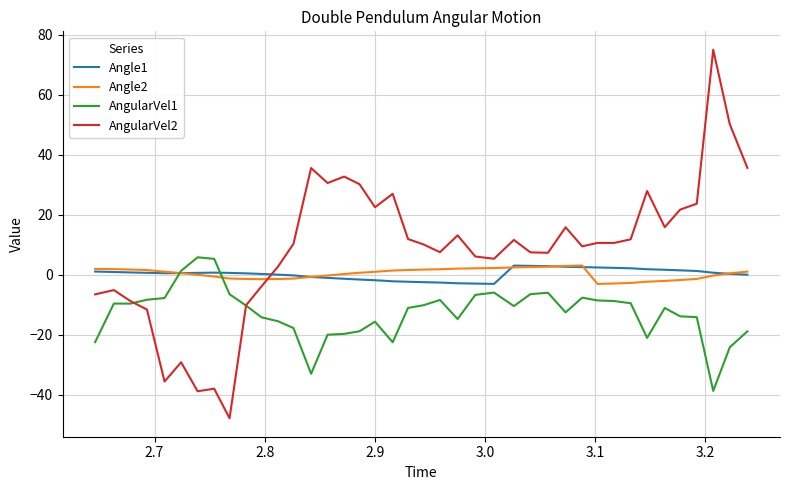

Which series has the largest total across all categories?

AngularVel2